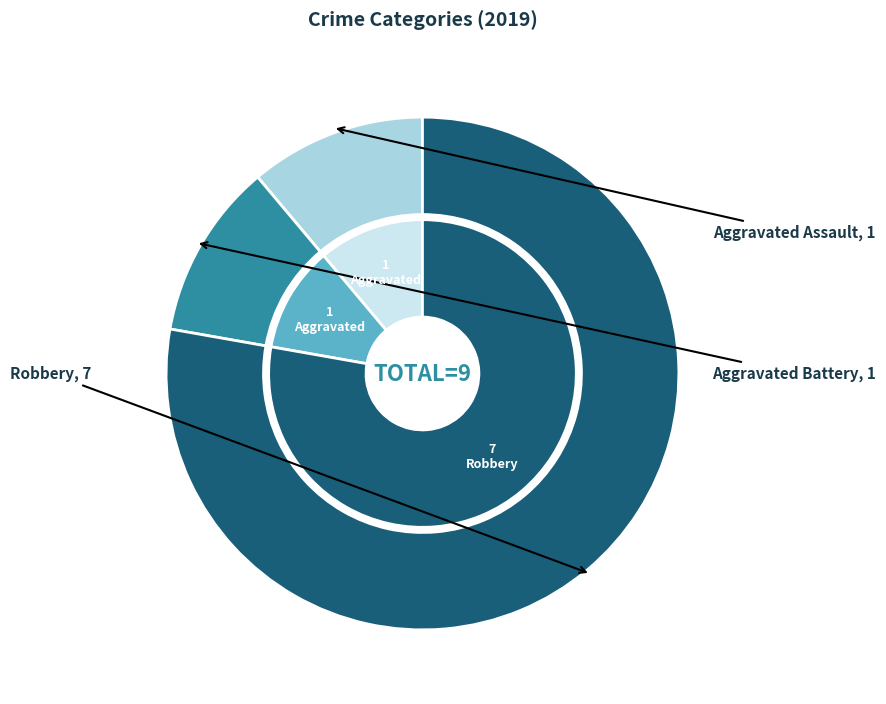

Rank the categories by value from lowest to highest.

Aggravated Assault, Aggravated Battery, Robbery